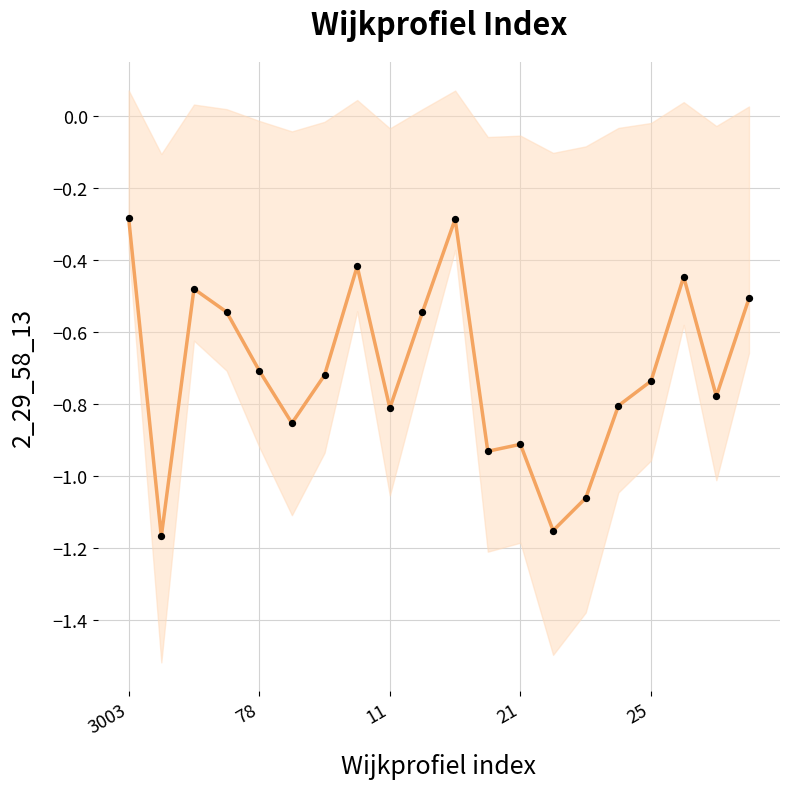

What is the change in value from 10 to 19?

-0.2